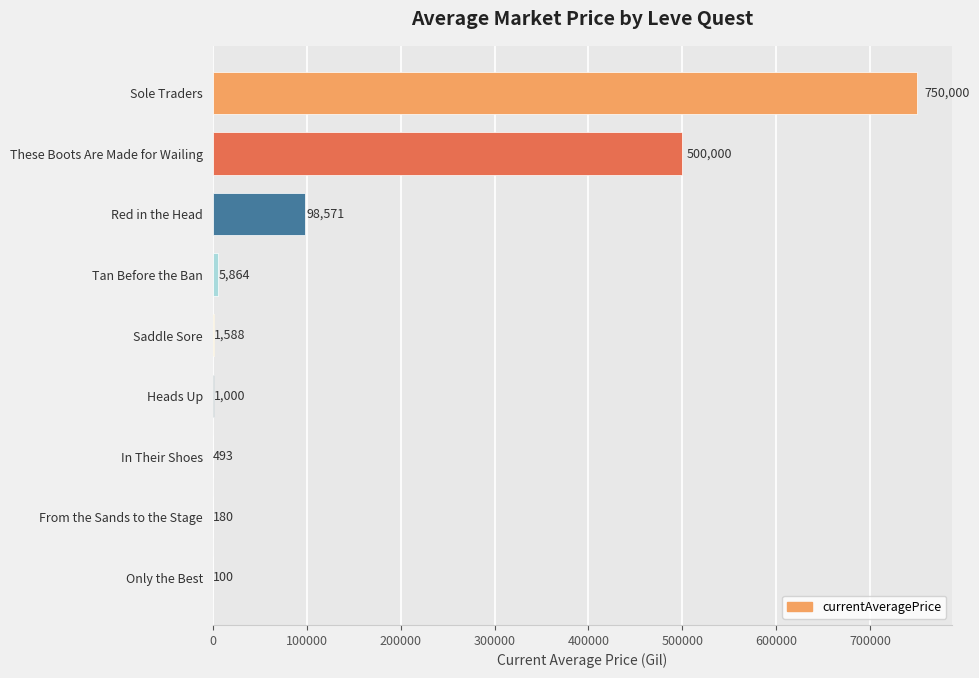

Is it true that the value at Only the Best is 100.0?

True